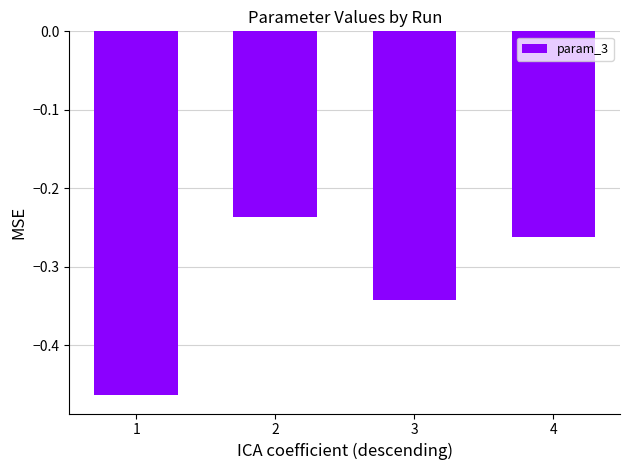

Rank the categories by value from lowest to highest.

1, 3, 4, 2